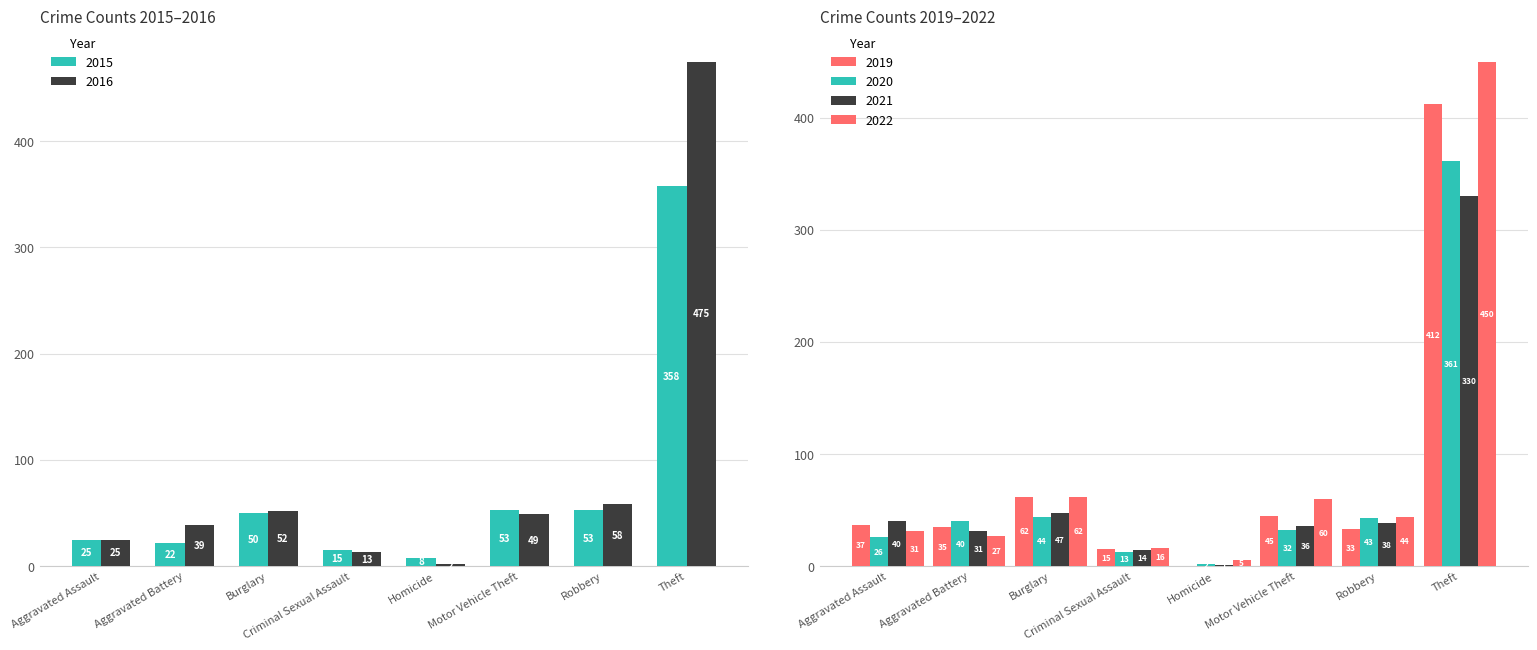

Read the 2019 value at Robbery.

33